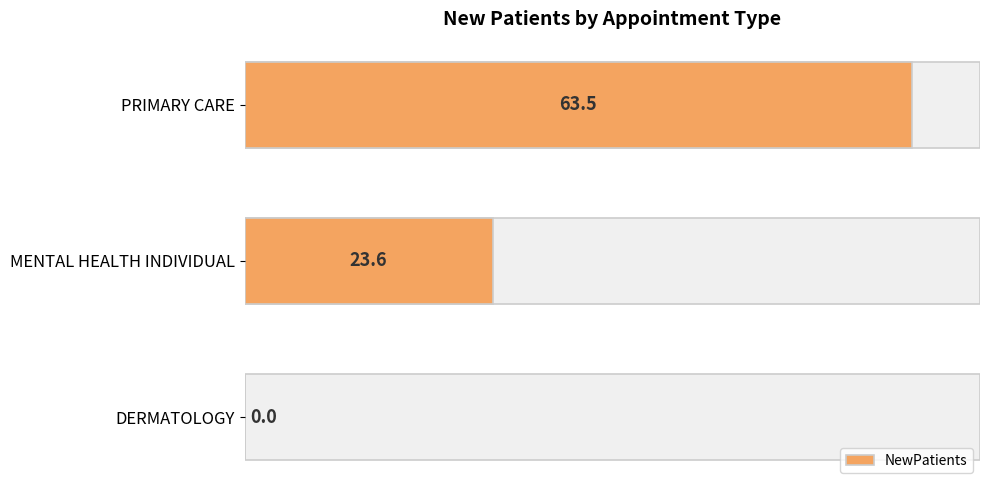

Approximately how many times larger is the value at PRIMARY CARE compared to MENTAL HEALTH INDIVIDUAL?

2.7